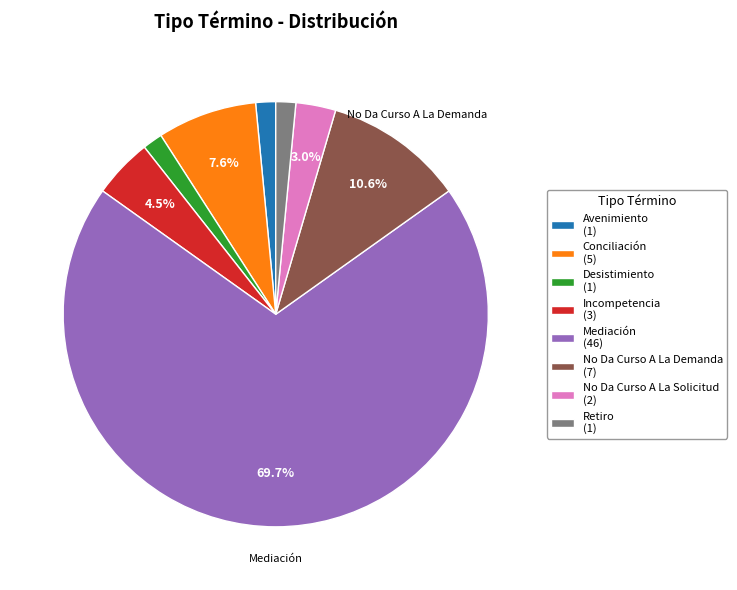

Does any single category account for the majority?

Yes